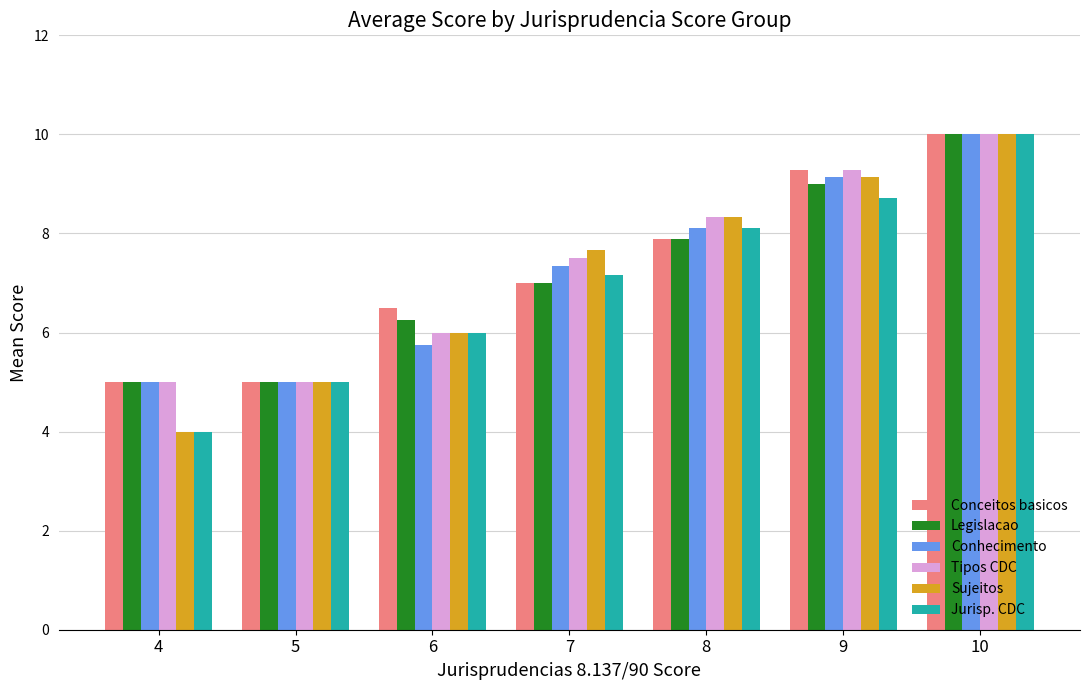

What is the difference between the Jurisp. CDC values at 4 and 8?

4.1